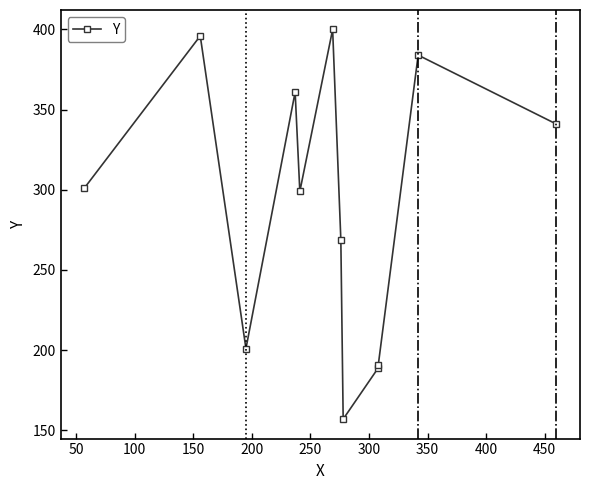

How many values are below 301?

6